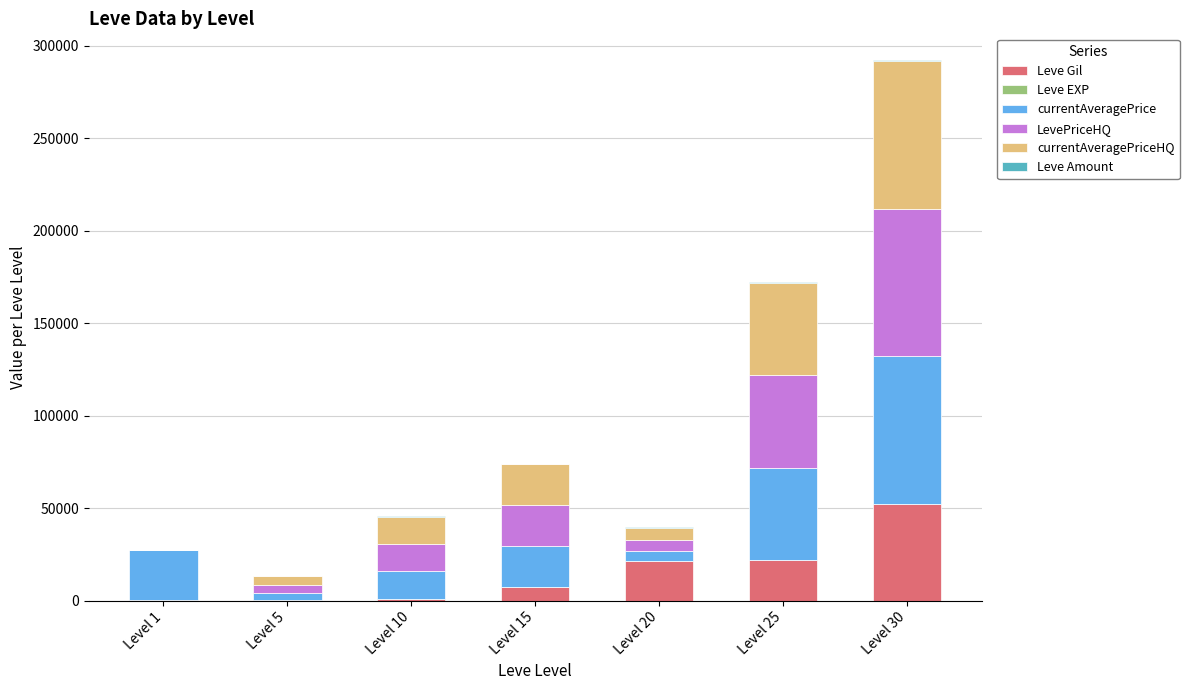

At which category is the sum across all series the highest?

Level 30